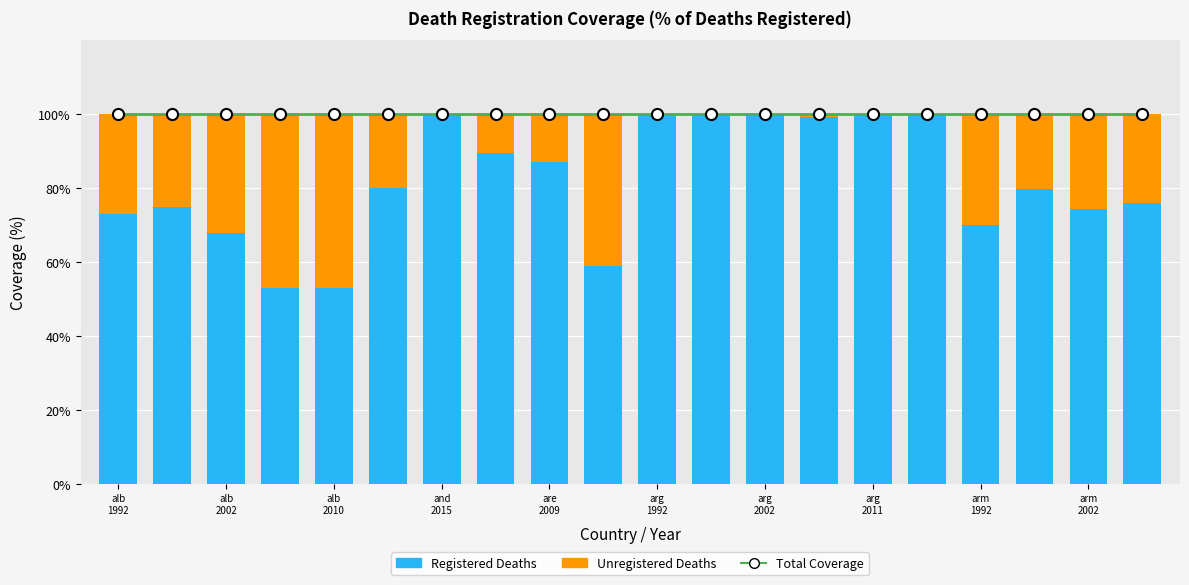

What is the minimum value for Total (100%)?

100.0